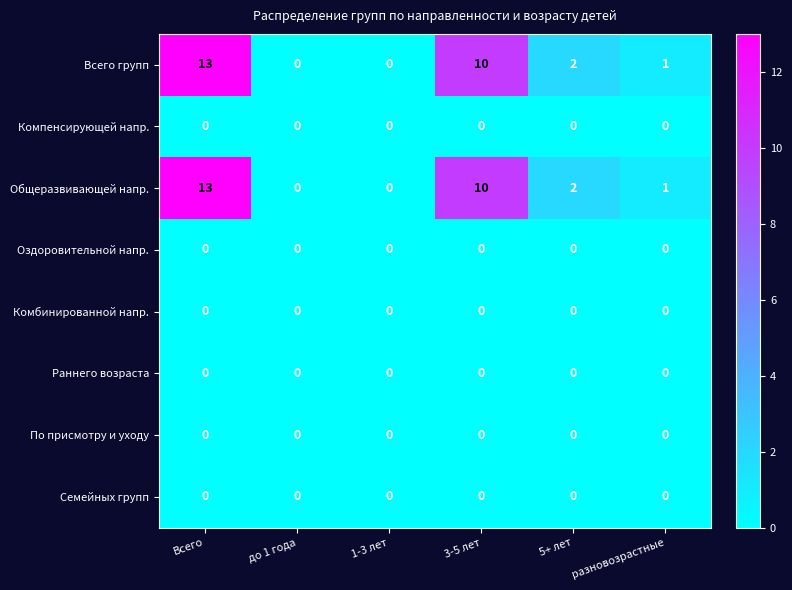

At which category is the sum across all series the highest?

Всего